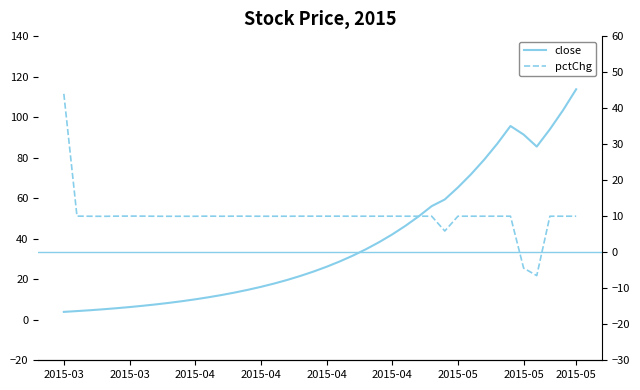

Where is the first local maximum for close?

34